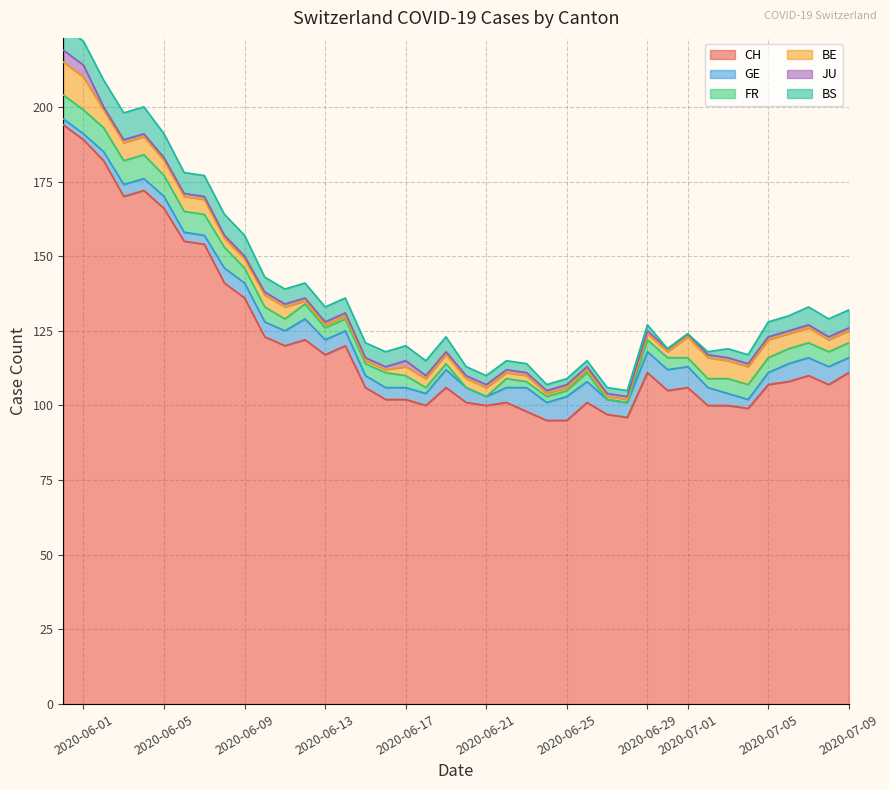

Which series has the largest total across all categories?

CH